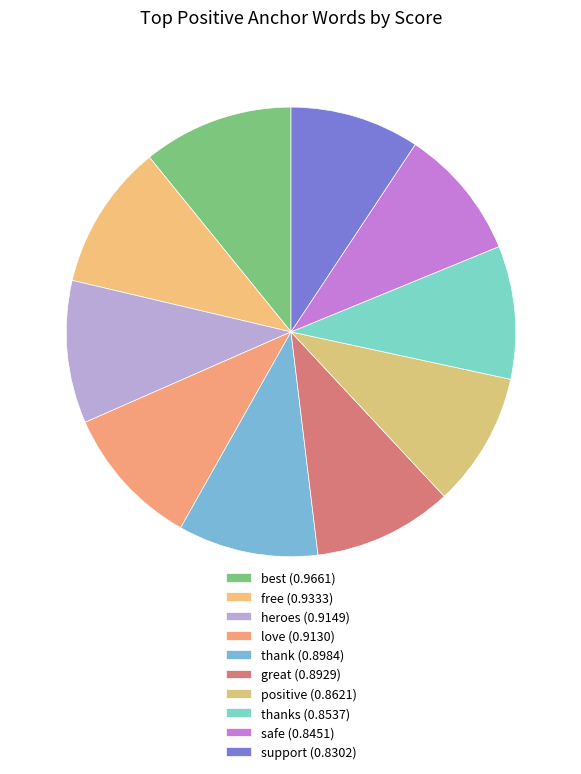

Count the number of slices in the pie.

10